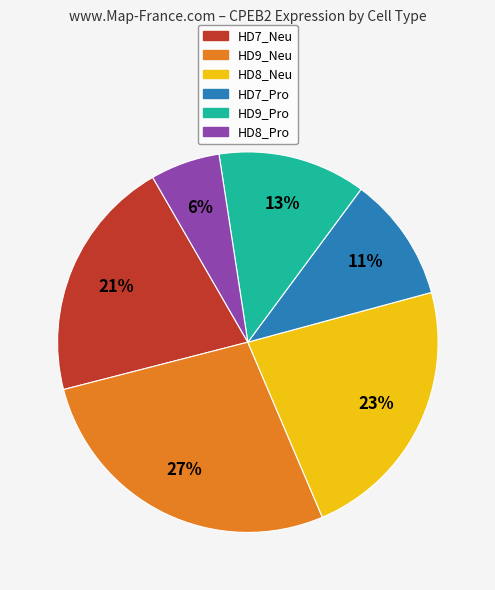

How many slices are in this pie chart?

6